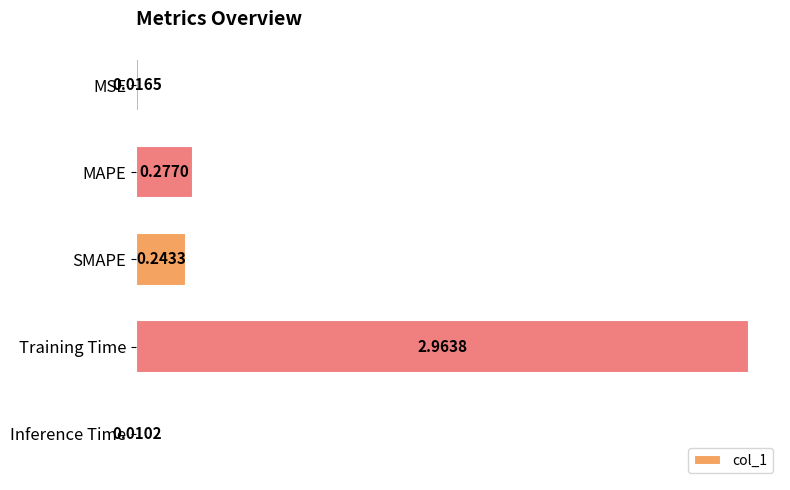

Which has a higher value, MAPE or Inference Time?

MAPE